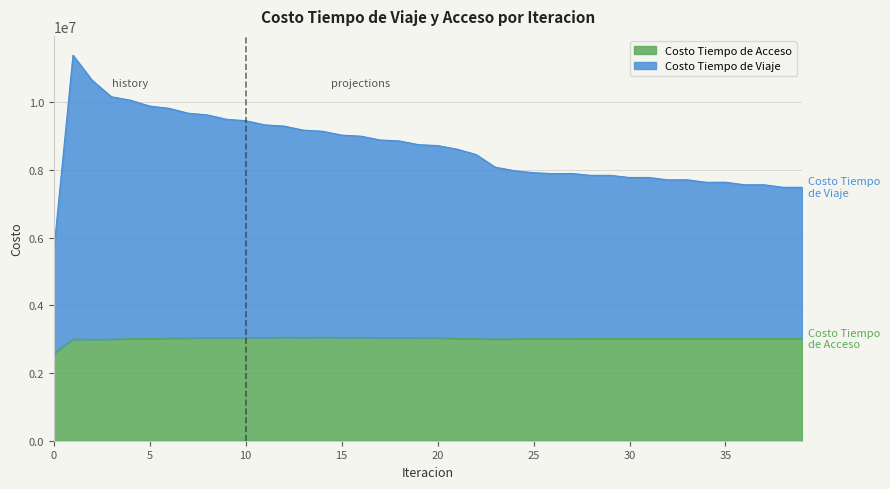

What is the difference between the maximum and minimum values in the Costo Tiempo de Viaje series?

5781919.6